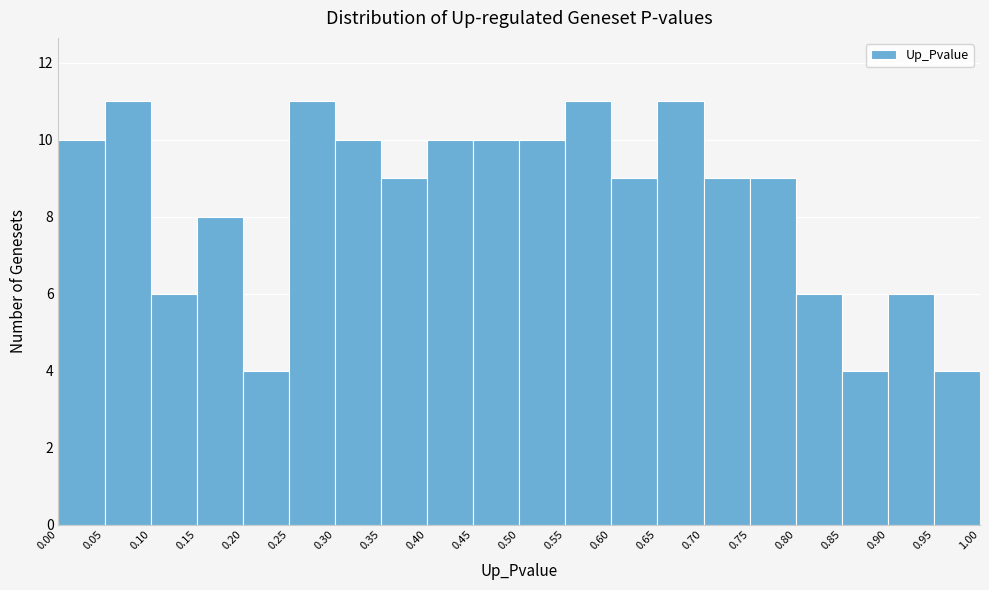

Reading left to right, transcribe this chart: for each bar, give the range it covers on the x-axis and its height. The values are not printed on the chart, so give them approximately, as read against the axis.

0.00 to 0.05: 10
0.05 to 0.10: 11
0.10 to 0.15: 6
0.15 to 0.20: 8
0.20 to 0.25: 4
0.25 to 0.30: 11
0.30 to 0.35: 10
0.35 to 0.40: 9
0.40 to 0.45: 10
0.45 to 0.50: 10
0.50 to 0.55: 10
0.55 to 0.60: 11
0.60 to 0.65: 9
0.65 to 0.70: 11
0.70 to 0.75: 9
0.75 to 0.80: 9
0.80 to 0.85: 6
0.85 to 0.90: 4
0.90 to 0.95: 6
0.95 to 1.00: 4